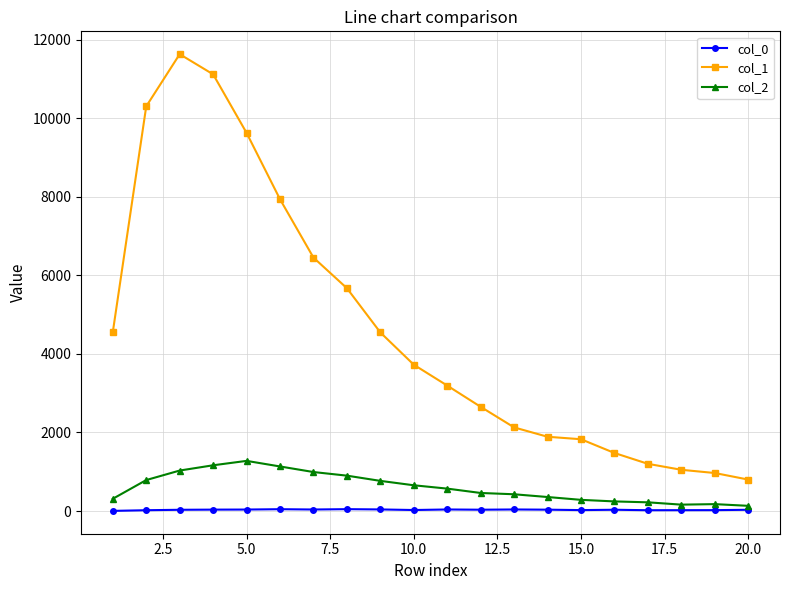

What is the difference between the second highest and minimum values in the col_1 series?

10317